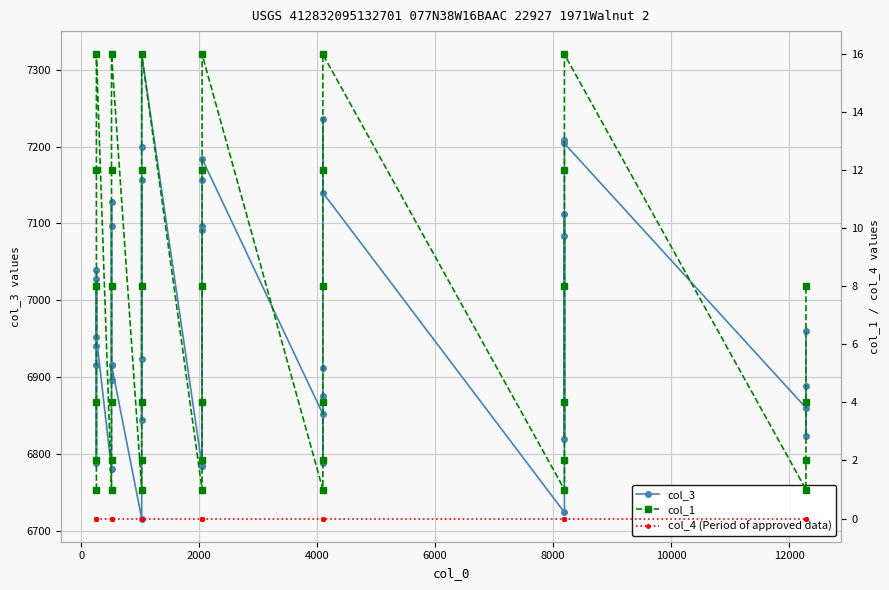

What is the value of the col_3 point at the 9th from the left?

7128